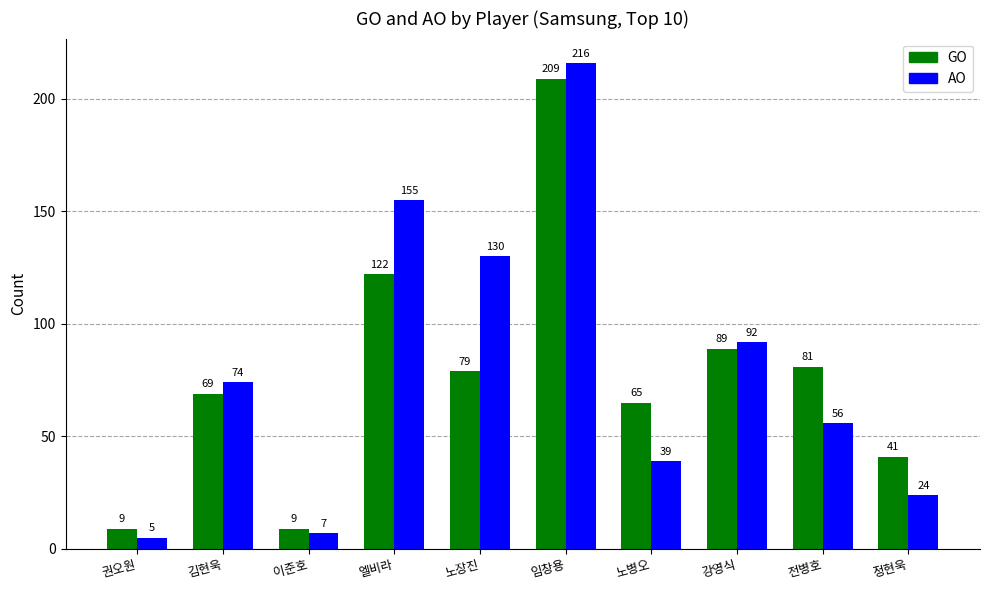

Rank the series by their maximum value, from highest to lowest.

AO, GO